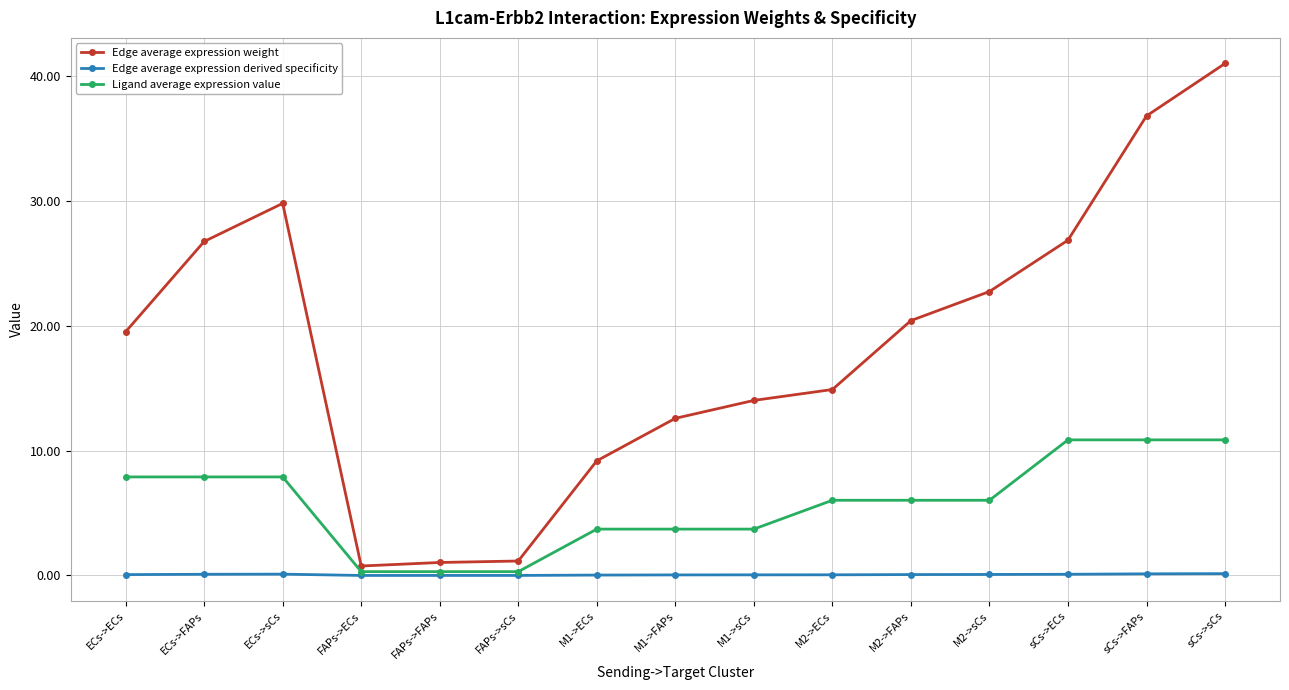

At which category is the sum across all series the highest?

sCs->sCs